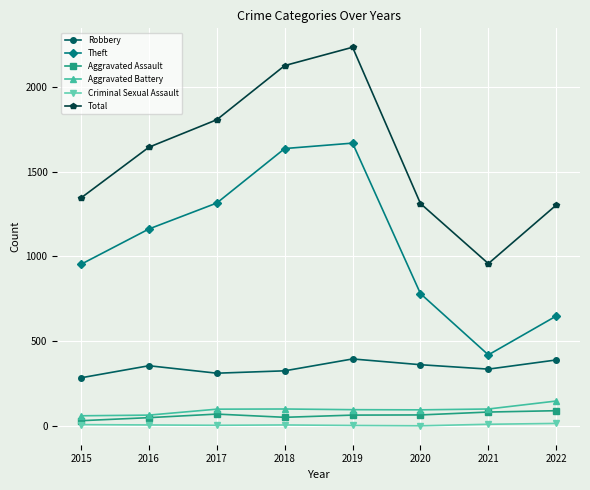

The value of Theft at 2017 is 777. True or false?

False